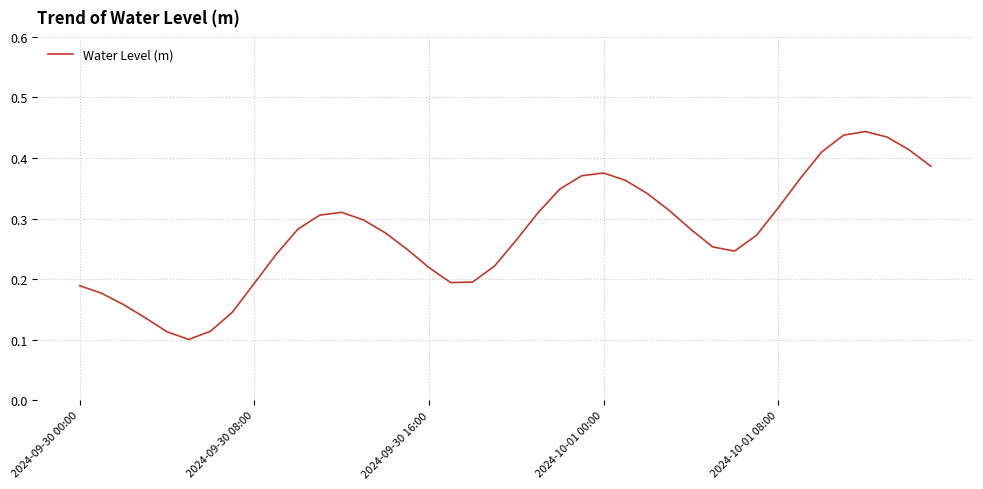

How many series are shown in this chart?

1